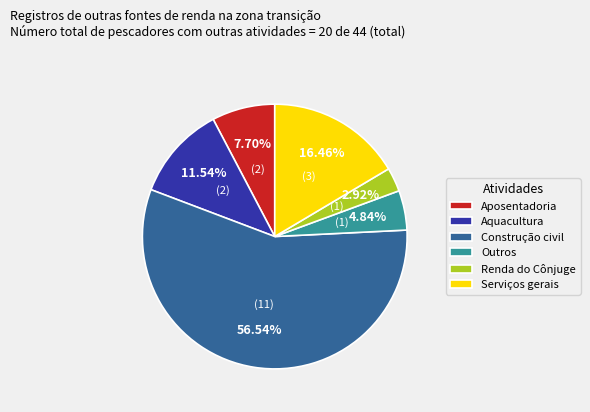

Is the sum of Serviços gerais and Aposentadoria greater than half?

No